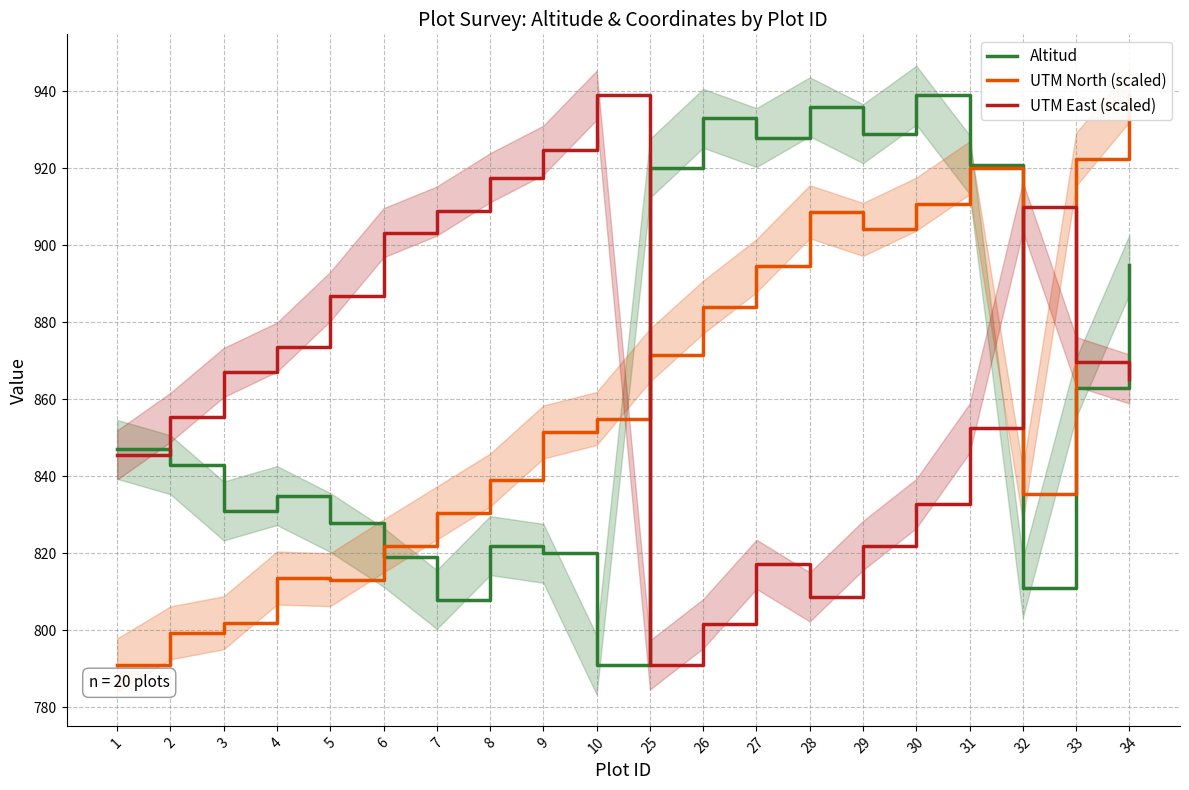

What is the sum of all UTM North (scaled) values?

17207.5